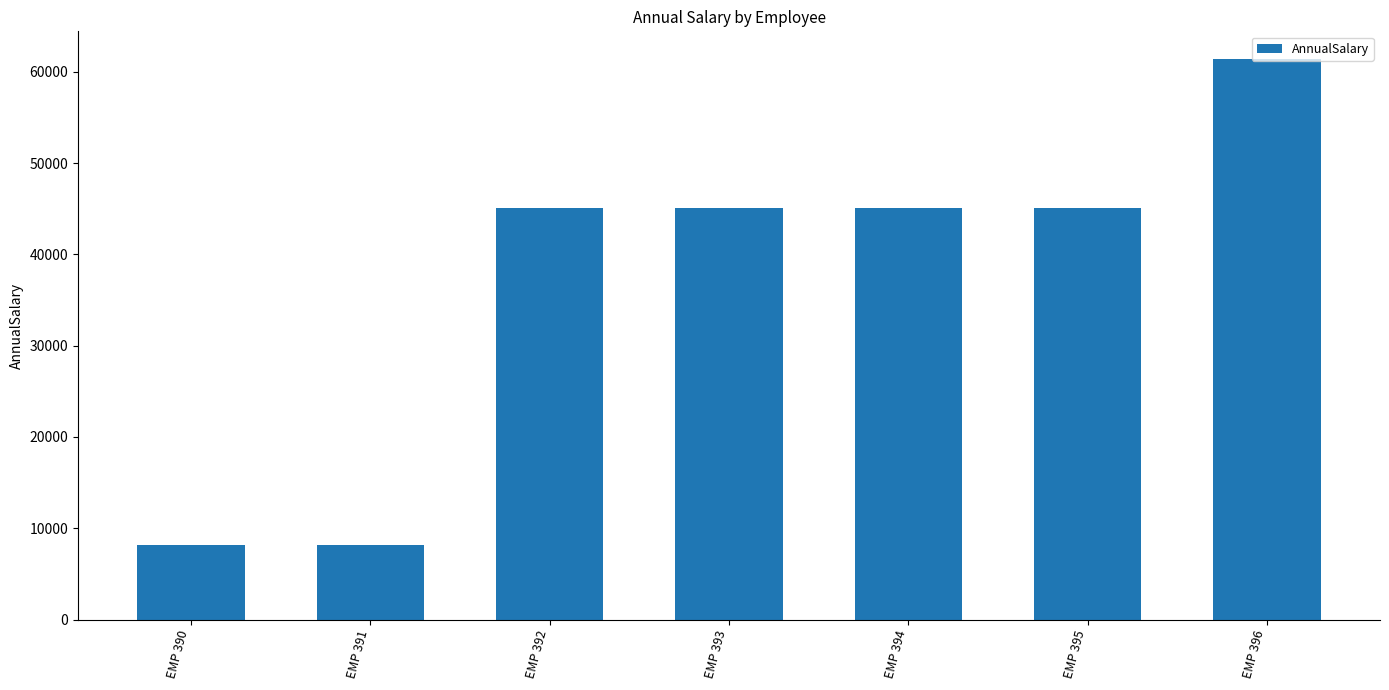

True or false: the data shows 45047.6 at EMP 395.

True